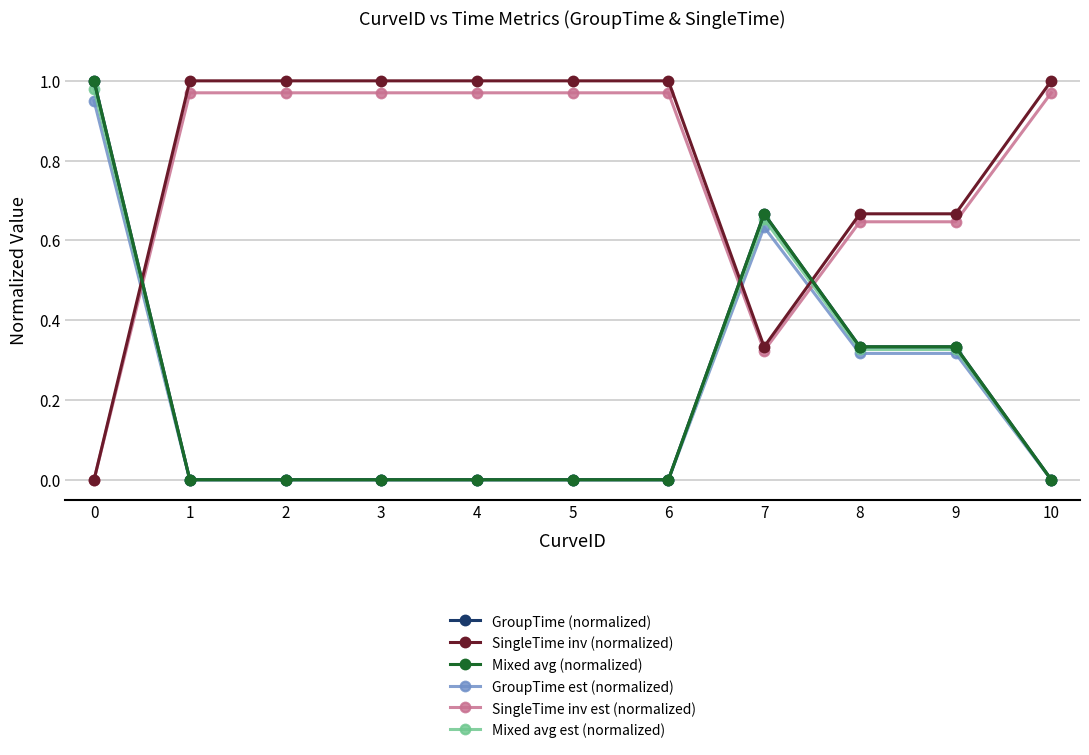

What is the maximum value for Mixed avg (normalized)?

1.0